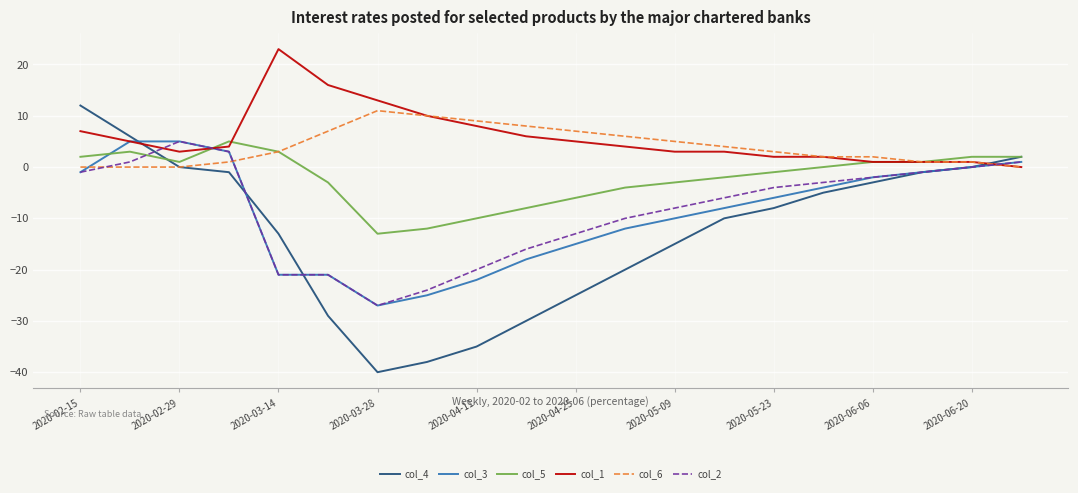

What is the highest value of the col_2 series?

5